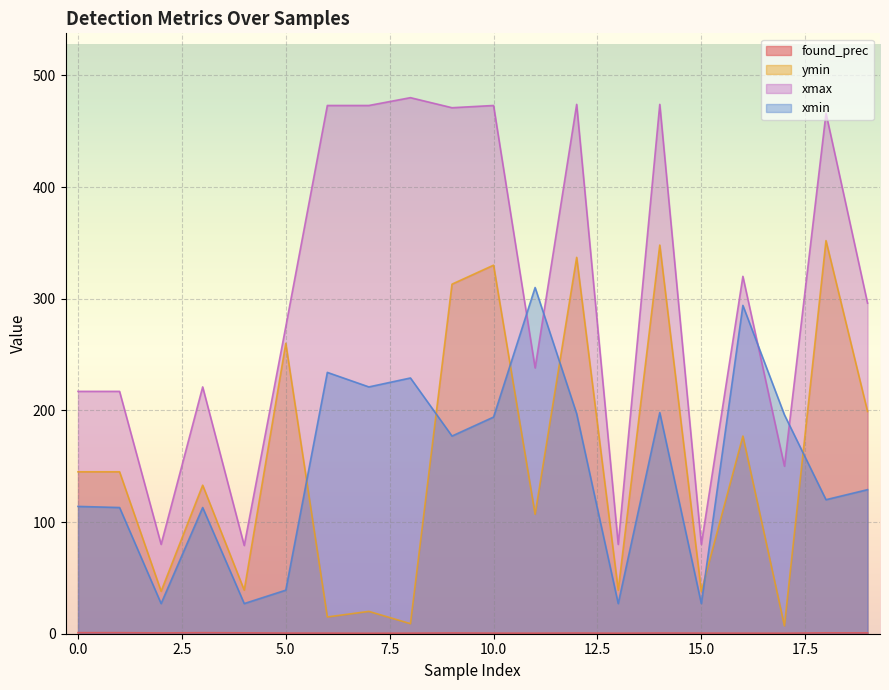

Count the found_prec values in the range 0 to 1.

20